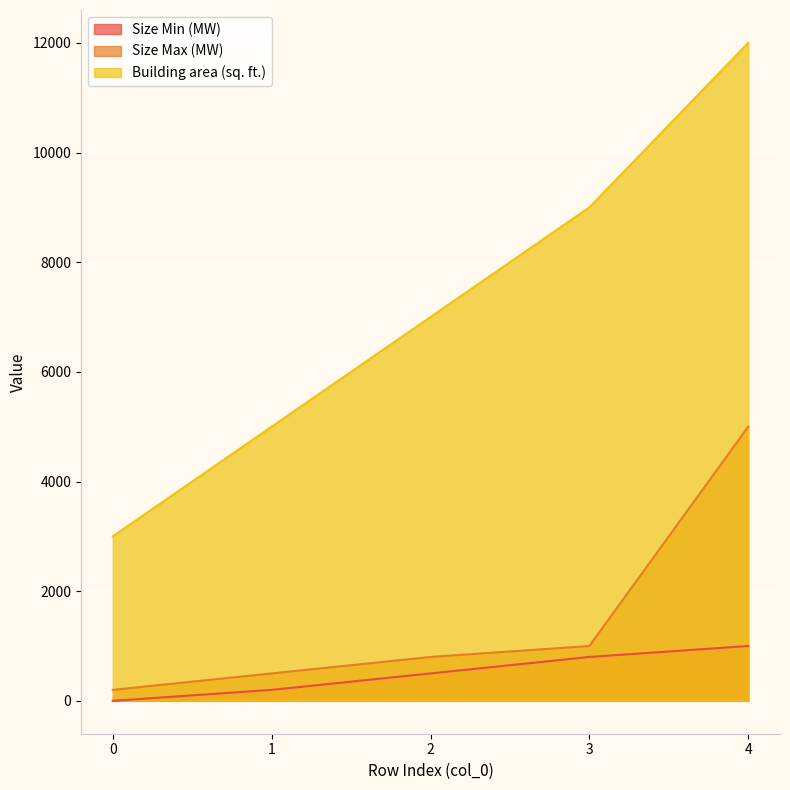

Reading right to left, list all the values displayed in this chart.

Size Min (MW): 1000	800	500	200	0
Size Max (MW): 5000	1000	800	500	200
Building area (sq. ft.): 12000	9000	7000	5000	3000